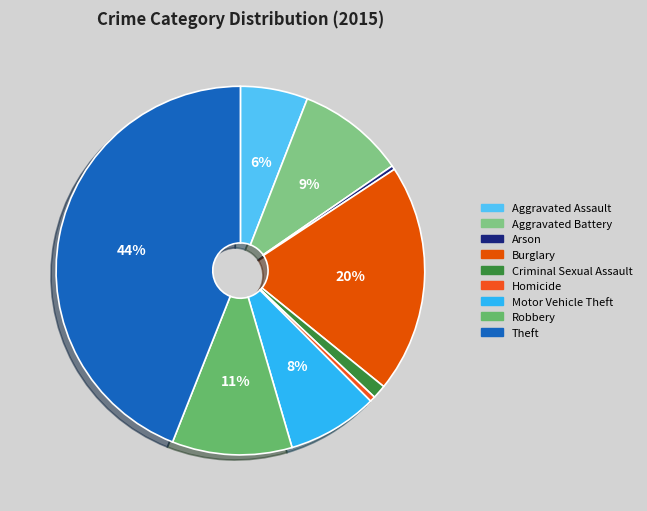

Is there a majority slice in this chart?

No